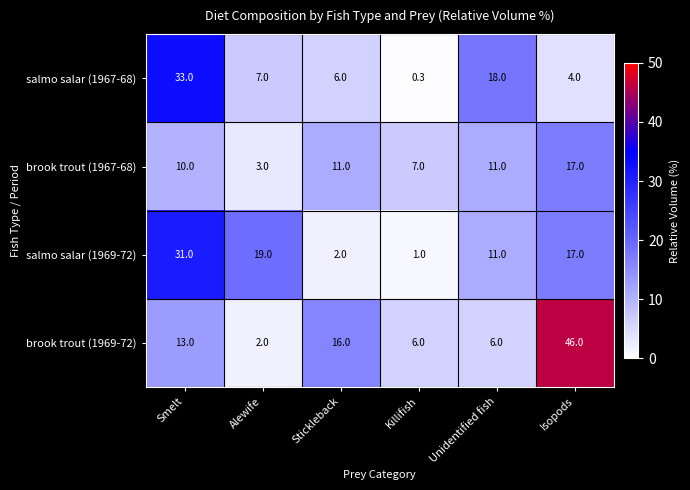

What is the approximate value of brook trout (1969-72) at Unidentified fish?

6.0